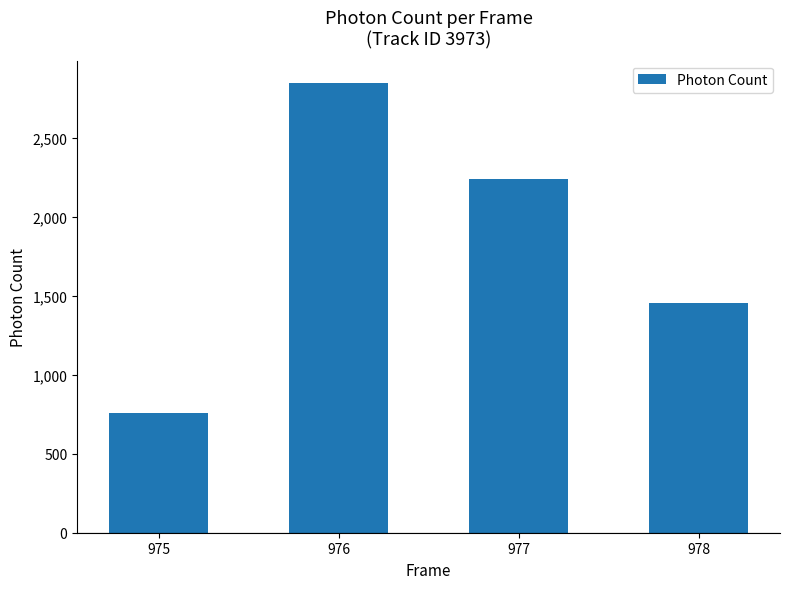

How many bars are there in total?

4